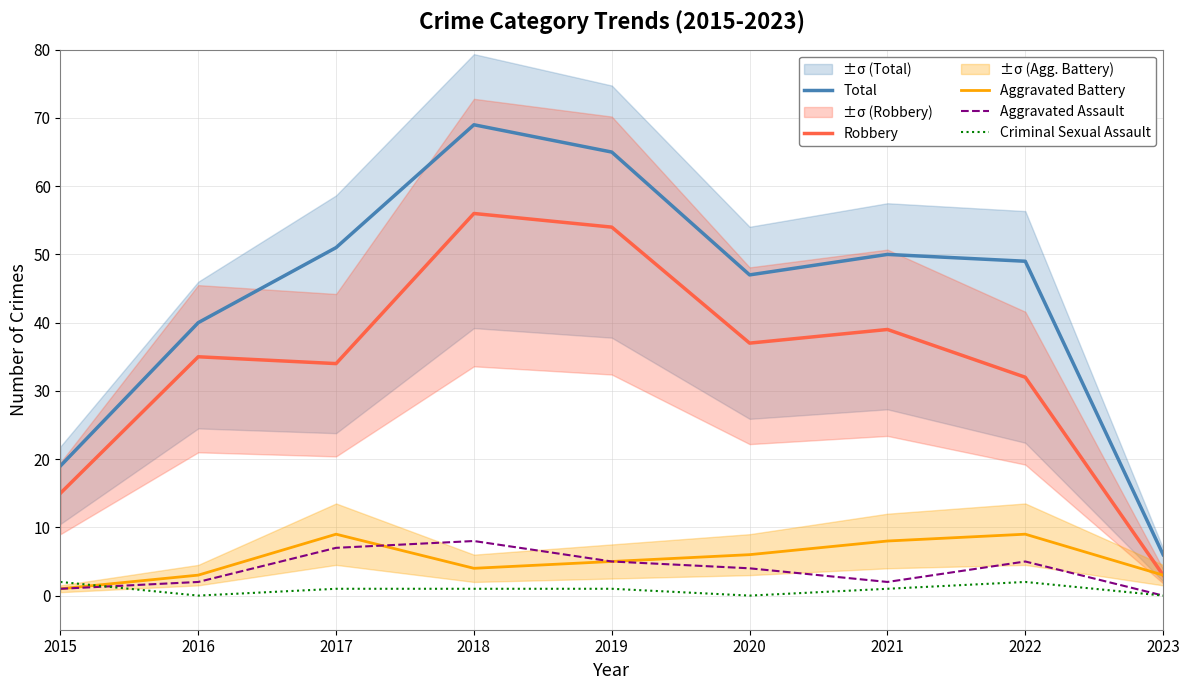

In Criminal Sexual Assault, how many points are lower than both neighbors (excluding endpoints)?

2